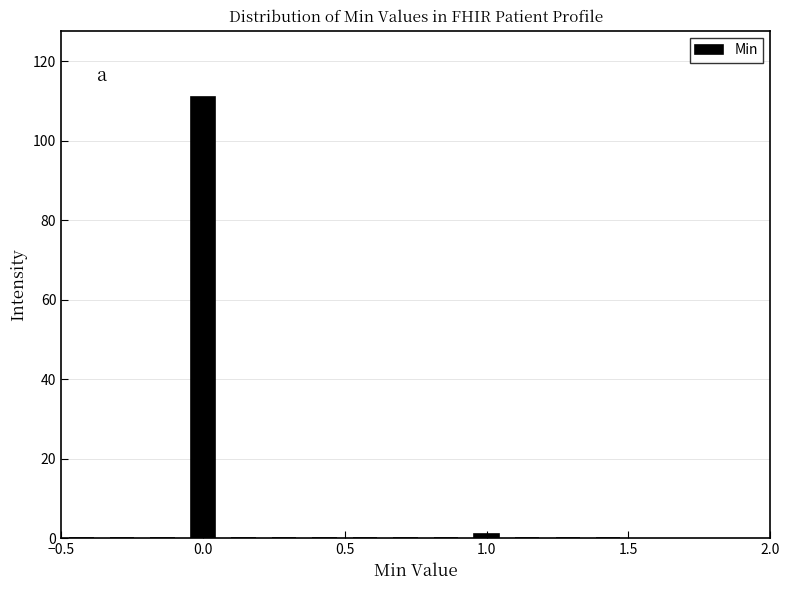

Read against the x-axis, roughly where is the centre of the tallest bar?

0.00